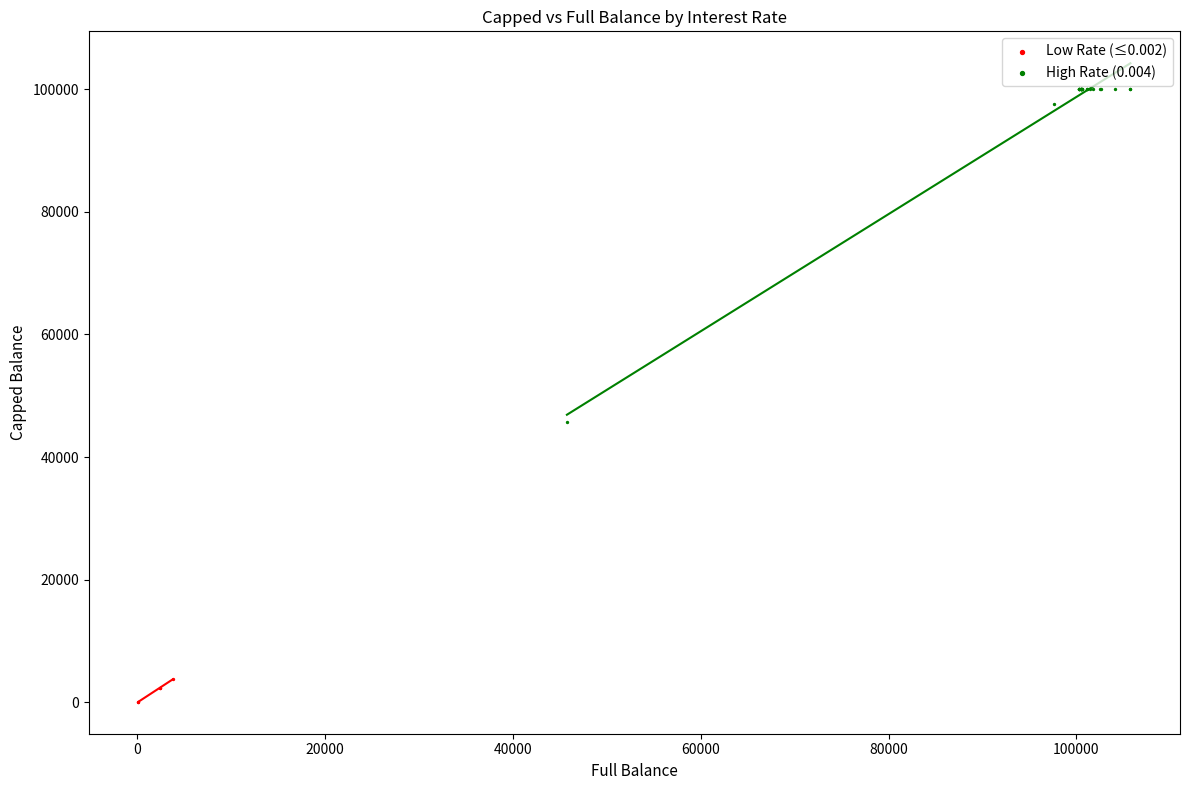

What are all the series names shown in the legend?

Low Rate (≤0.002), High Rate (0.004)